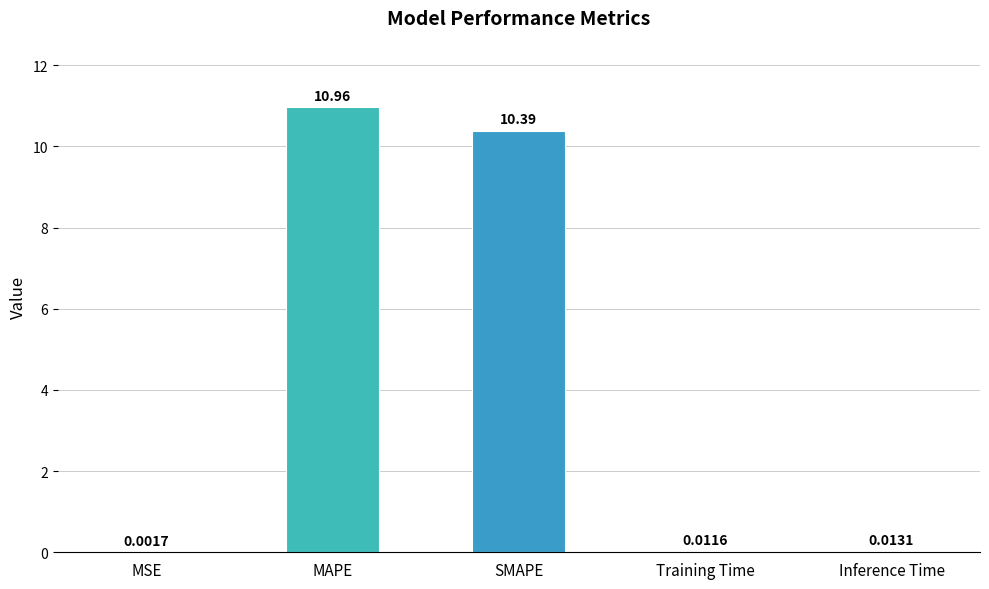

What is the sum of the values at SMAPE and Training Time?

10.4